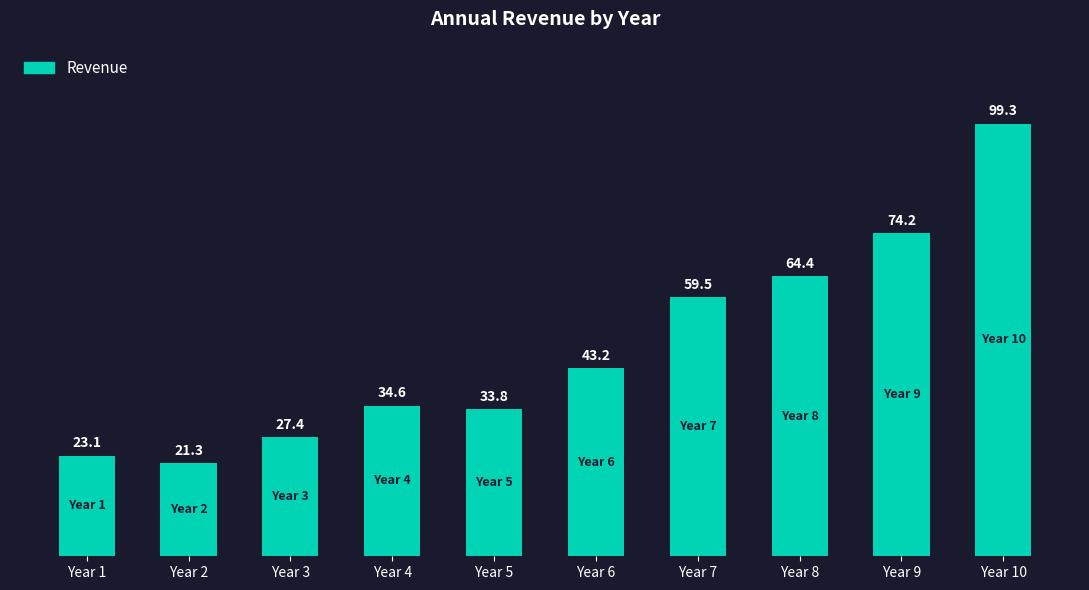

How many values are below 43?

5